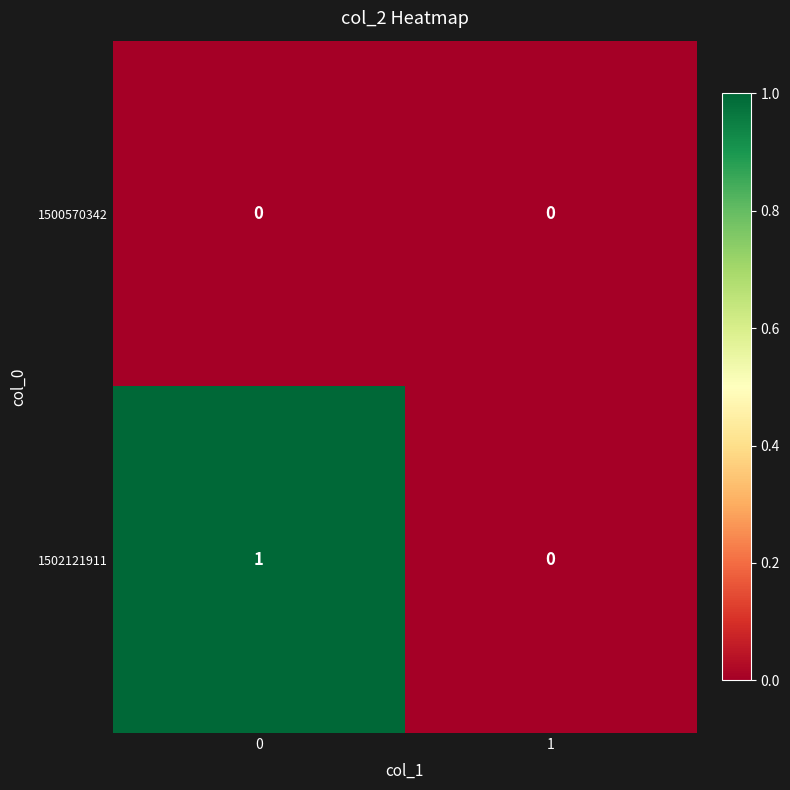

Reading left to right, extract all data points from this chart.

1500570342: 0=0	1=0
1502121911: 0=1	1=0